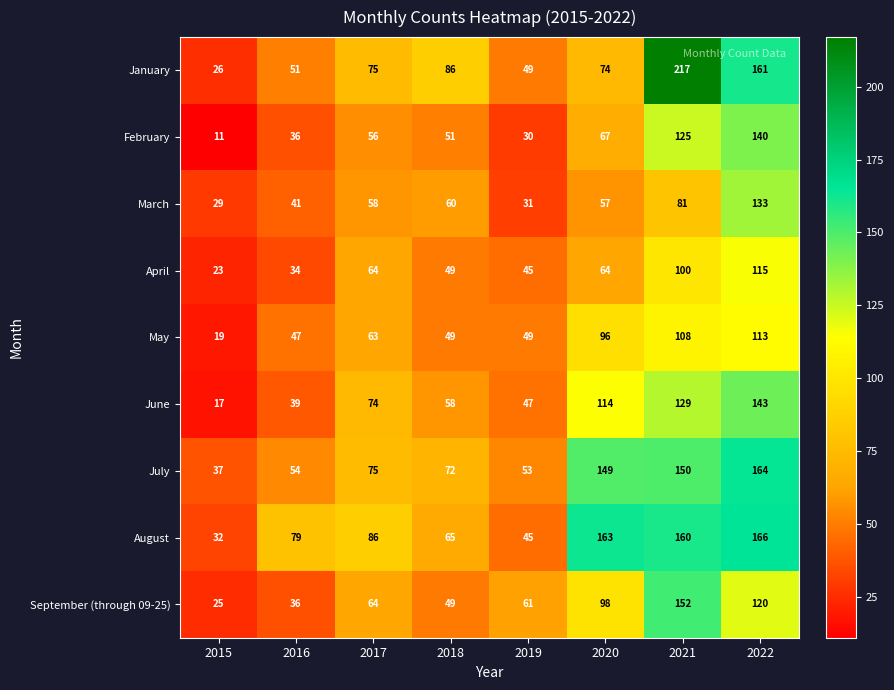

What is the difference between the maximum and minimum values in the February series?

129